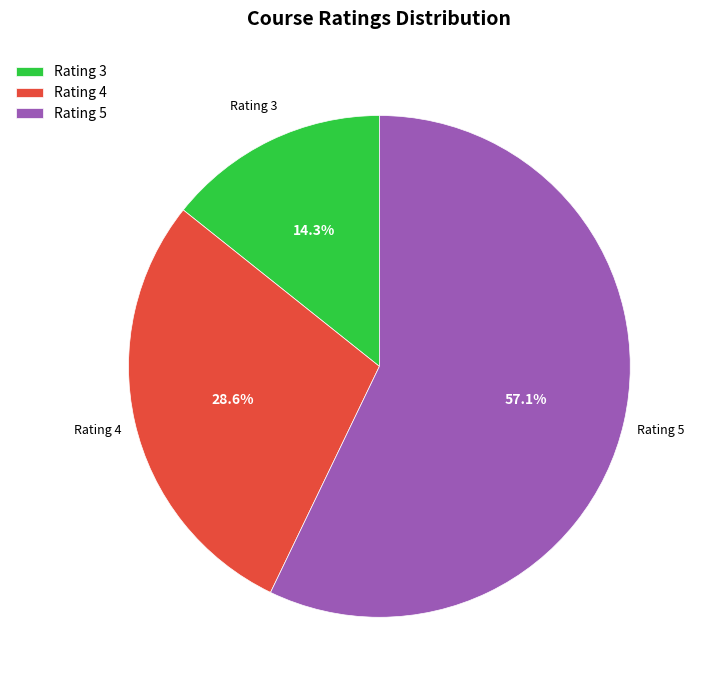

To the nearest percent, what is the difference between the largest and smallest slice percentages?

43%